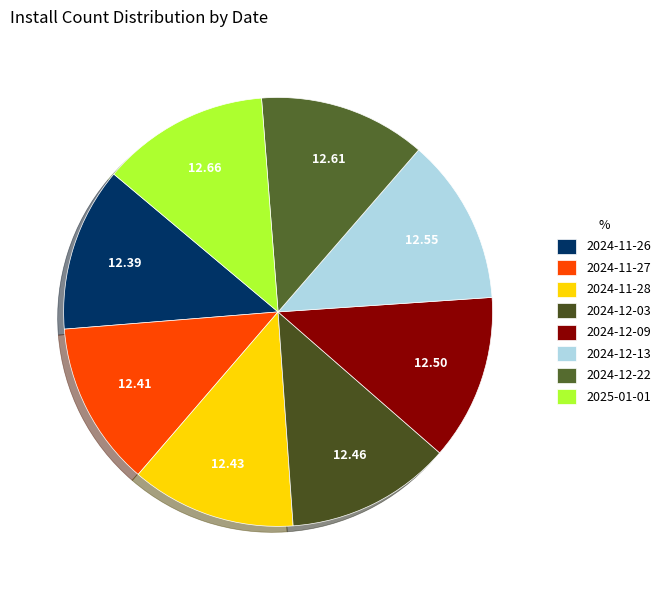

To the nearest percent, what is the combined percentage of 2024-12-03 and 2024-11-26?

25%